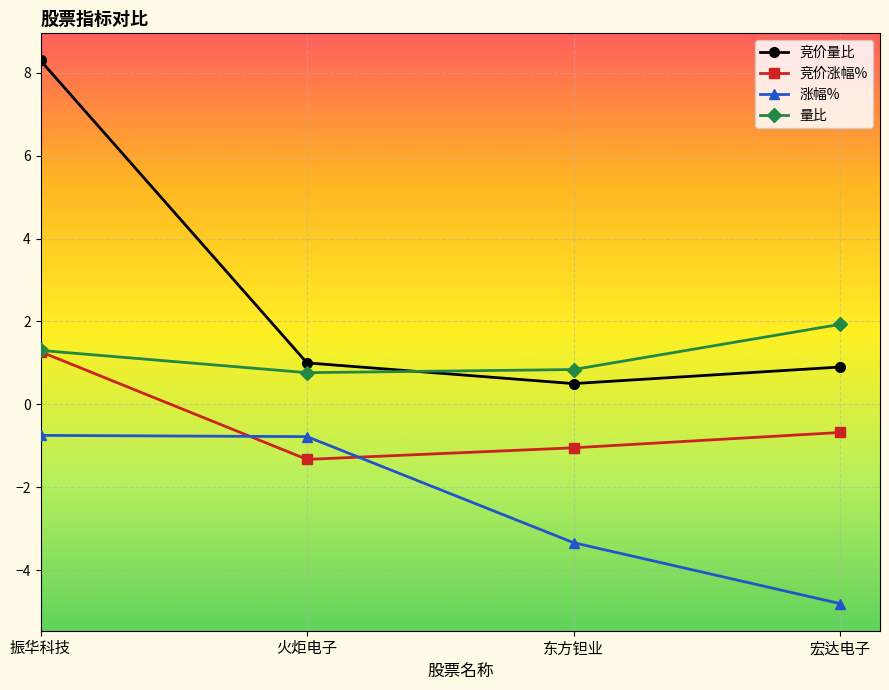

True or false: 竞价量比 and 竞价涨幅% intersect in this chart.

False